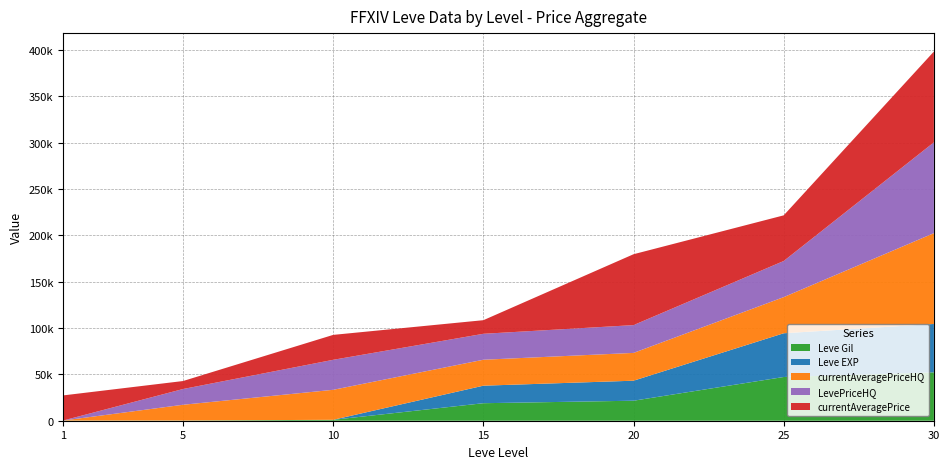

Reading right to left, extract all data points from this chart.

currentAveragePrice: 30=98000.0	25=49263.3	20=76500.0	15=14689.7	10=26900.0	5=8613.5	1=27128.0
currentAveragePriceHQ: 30=98000.0	25=39000.0	20=30000.0	15=28000.0	10=32375.0	5=17000.0	1=0.0
LevePriceHQ: 30=98000.0	25=39000.0	20=30000.0	15=28000.0	10=32375.0	5=17000.0	1=0.0
Leve Gil: 30=52220.0	25=47200.0	20=21600.0	15=18910.0	10=990.0	5=220.0	1=160.0
Leve EXP: 30=52220.0	25=47200.0	20=21600.0	15=18910.0	10=9.0	5=5.0	1=1.0